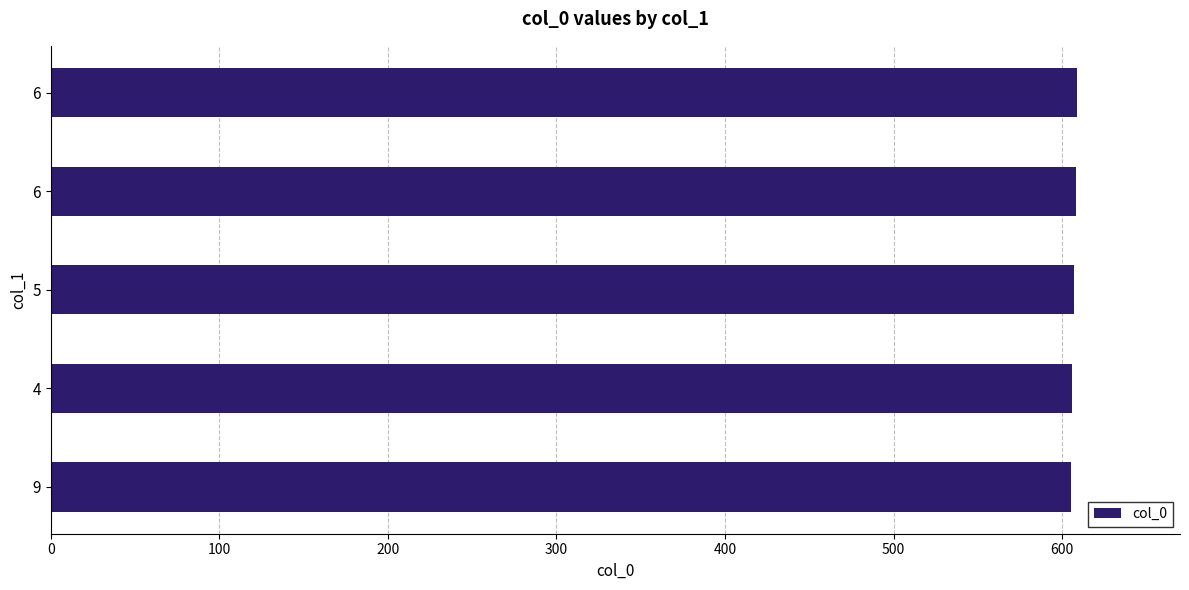

Are the bars horizontal?

Yes